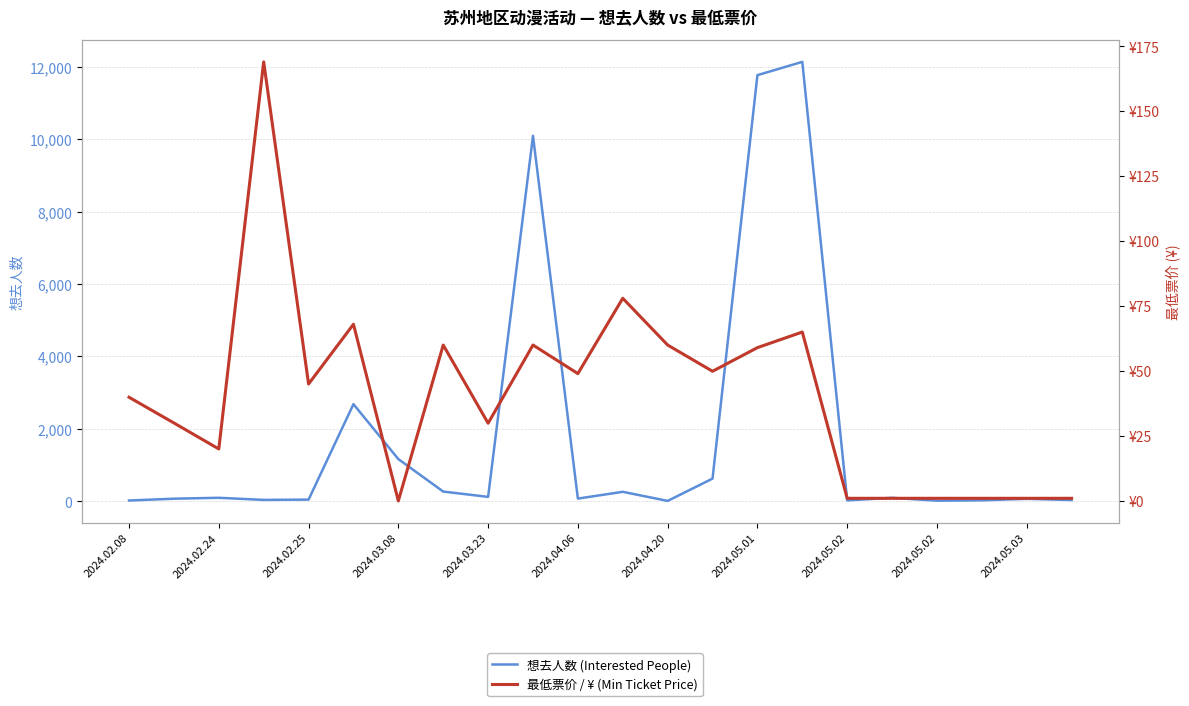

Rank the series by their average value, from lowest to highest.

最低票价 / ¥ (Min Ticket Price), 想去人数 (Interested People)